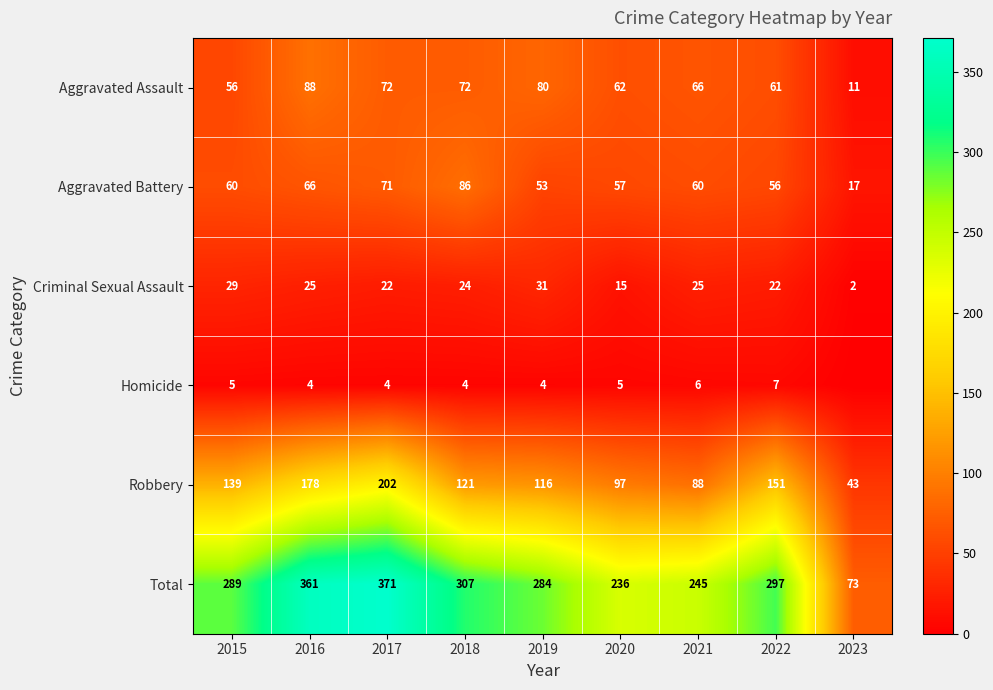

What is the maximum value shown in the chart?

371